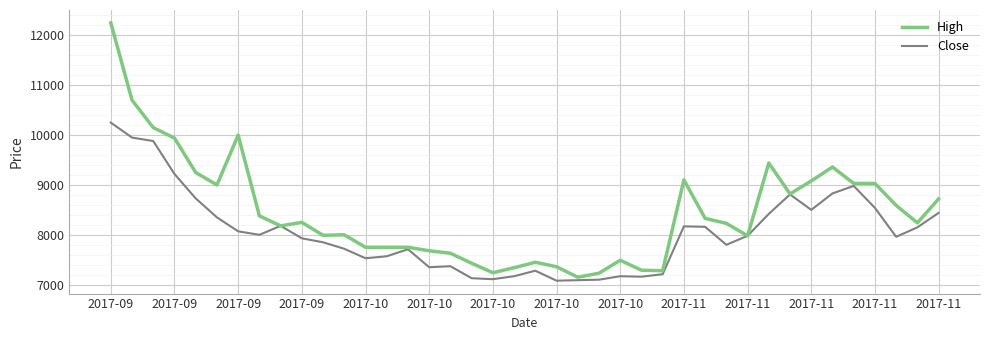

What is the greatest value displayed?

12250